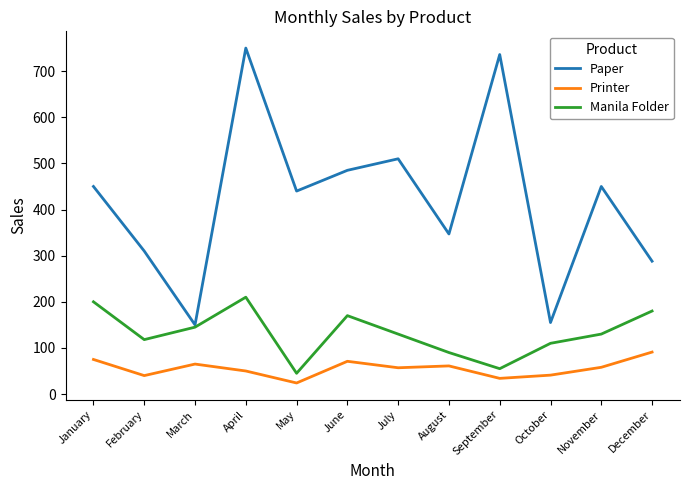

Does the chart have visible grid lines?

No